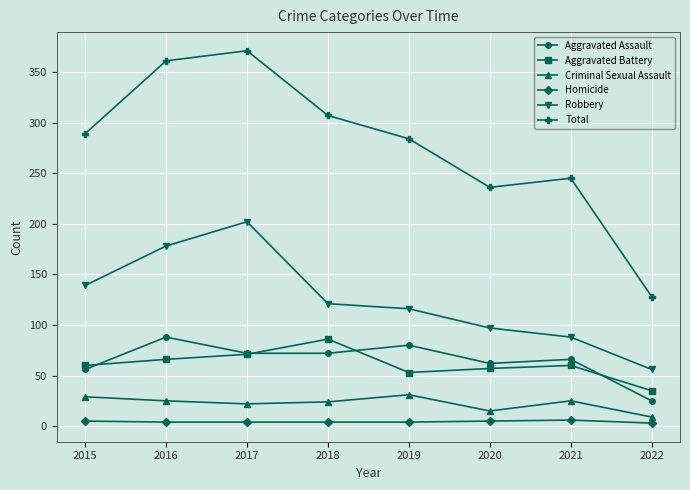

Which series has the largest total across all categories?

Total